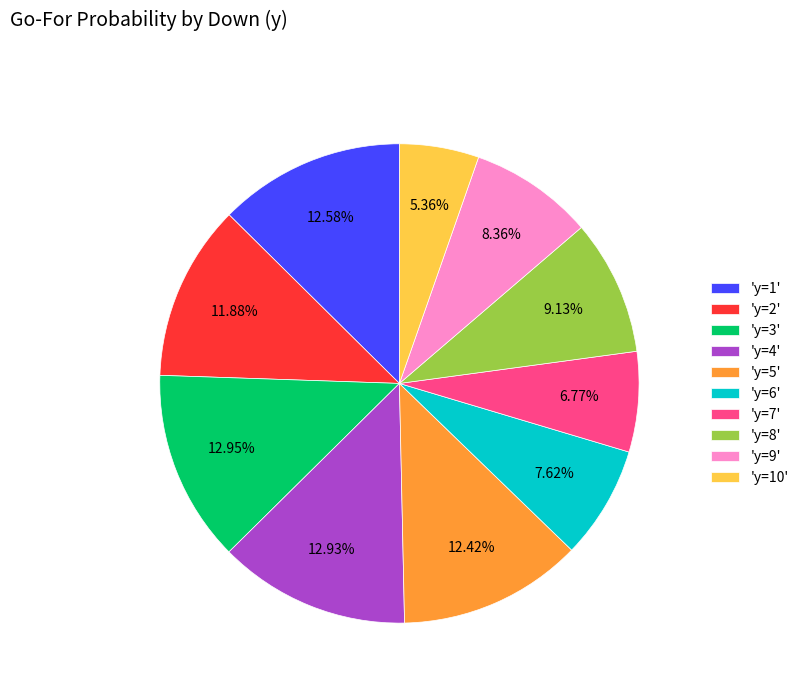

Do 'y=1' and 'y=10' together represent more than half of the pie?

No